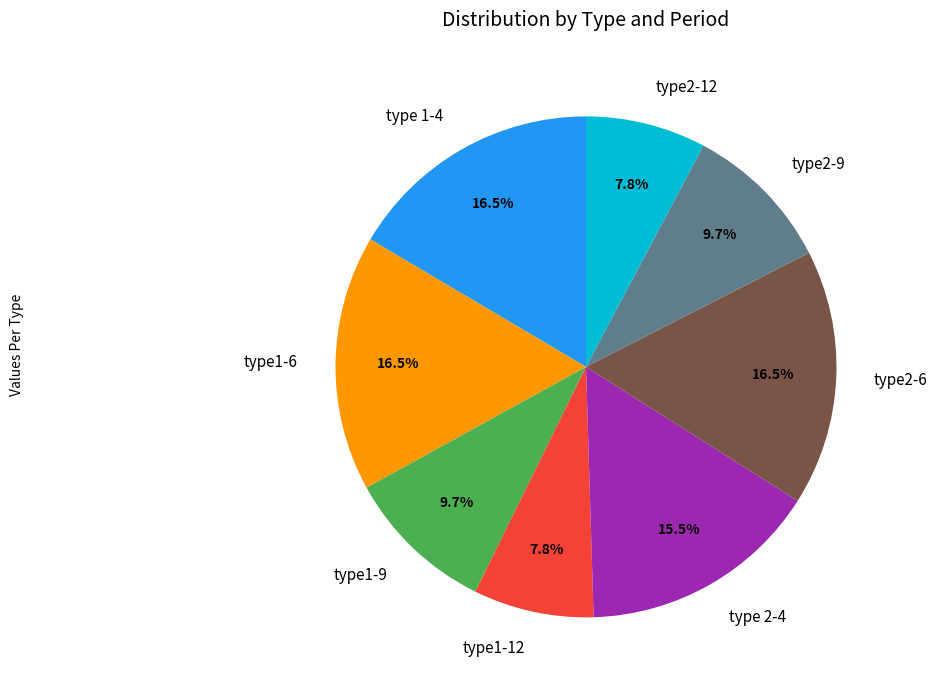

What percentage is NOT represented by type2-9?

90.3%